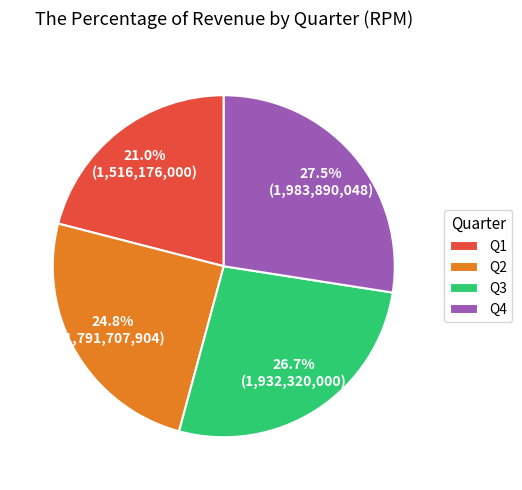

Count the number of slices in the pie.

4